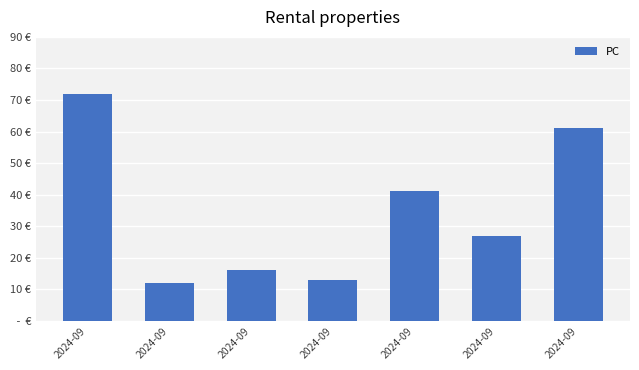

Are the bars horizontal?

No